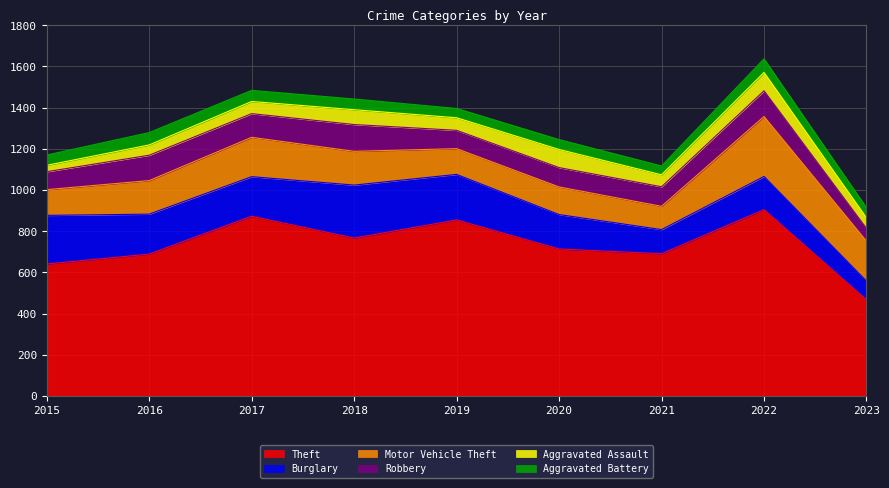

Is it true that Aggravated Assault equals 50 at 2016?

True